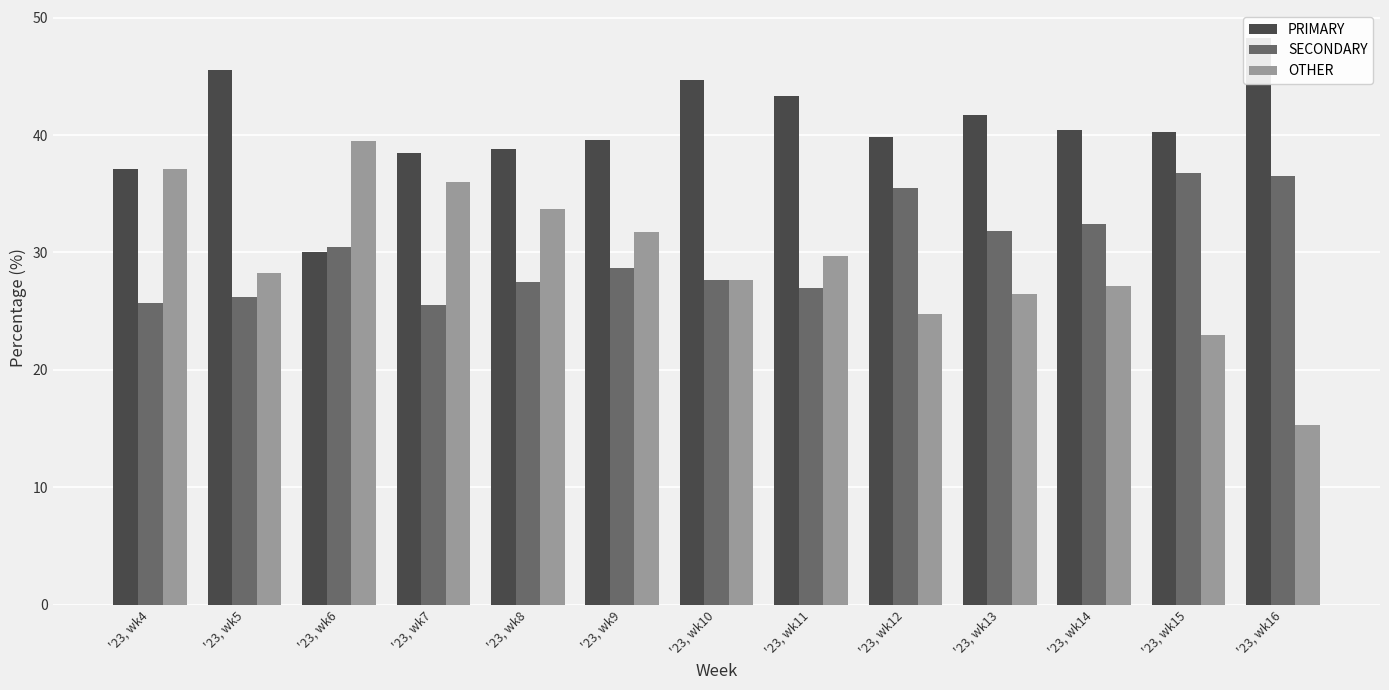

What is the total value across all series at '23, wk7?

100.0